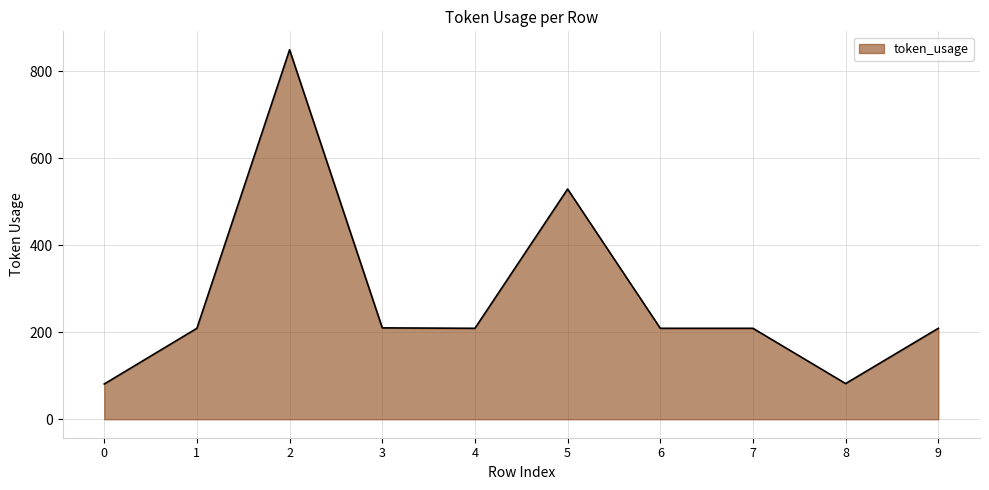

What is the difference between the maximum and minimum values?

768